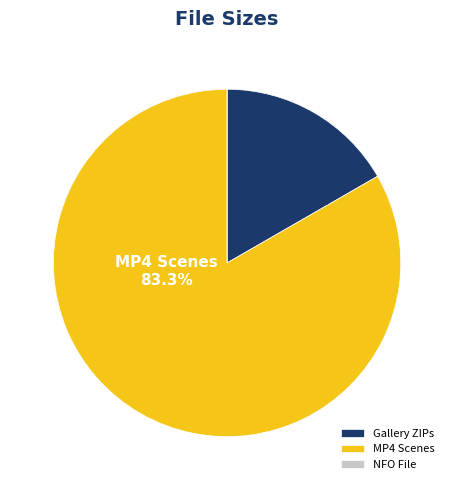

Which category has the biggest portion of the pie?

MP4 Scenes